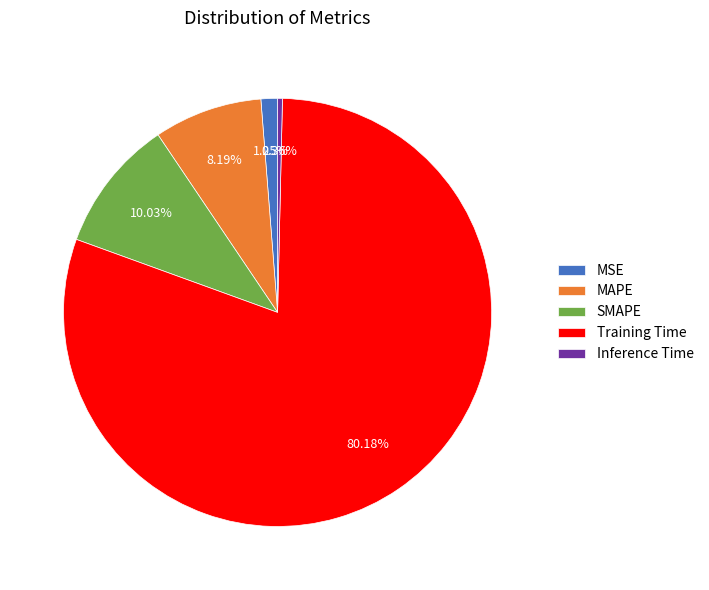

Does any single category account for the majority?

Yes